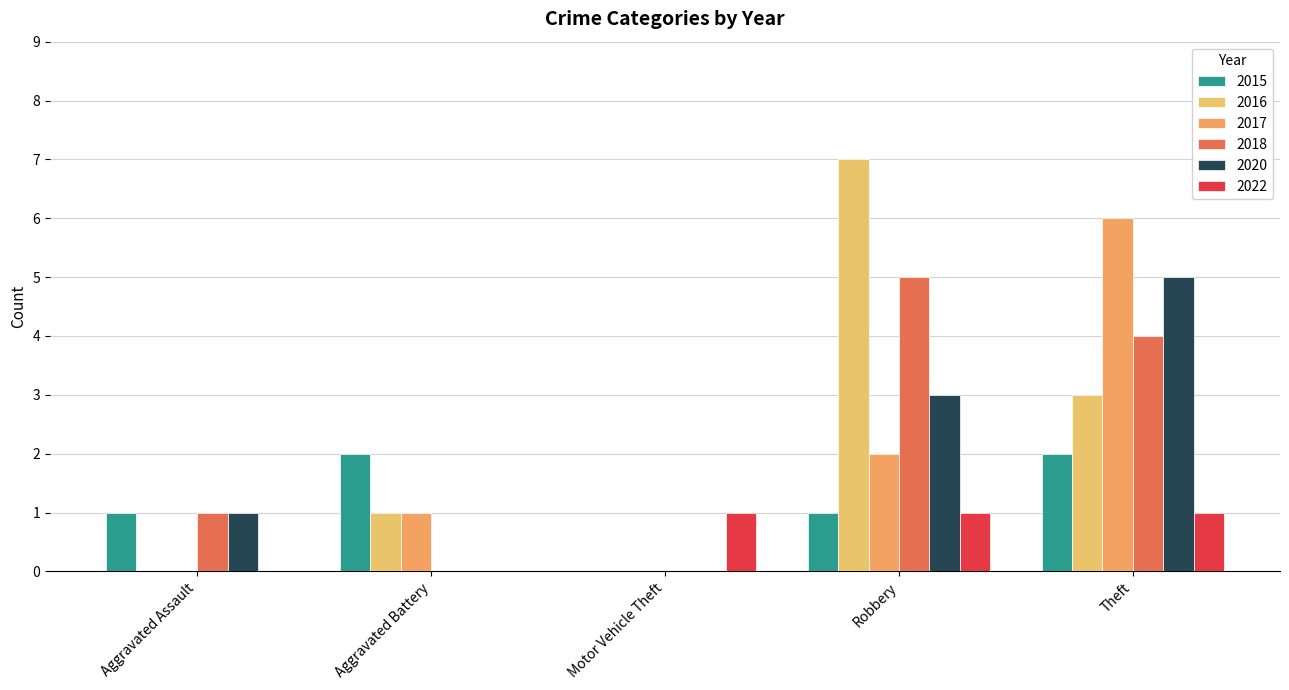

What is the spread (max minus min) of values at Aggravated Assault?

1